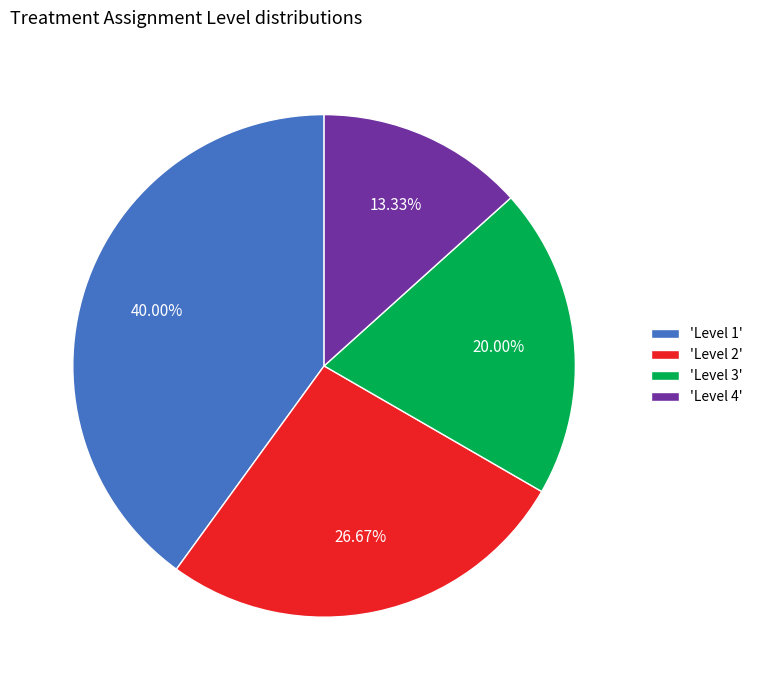

Do 'Level 2' and 'Level 1' together represent more than half of the pie?

Yes